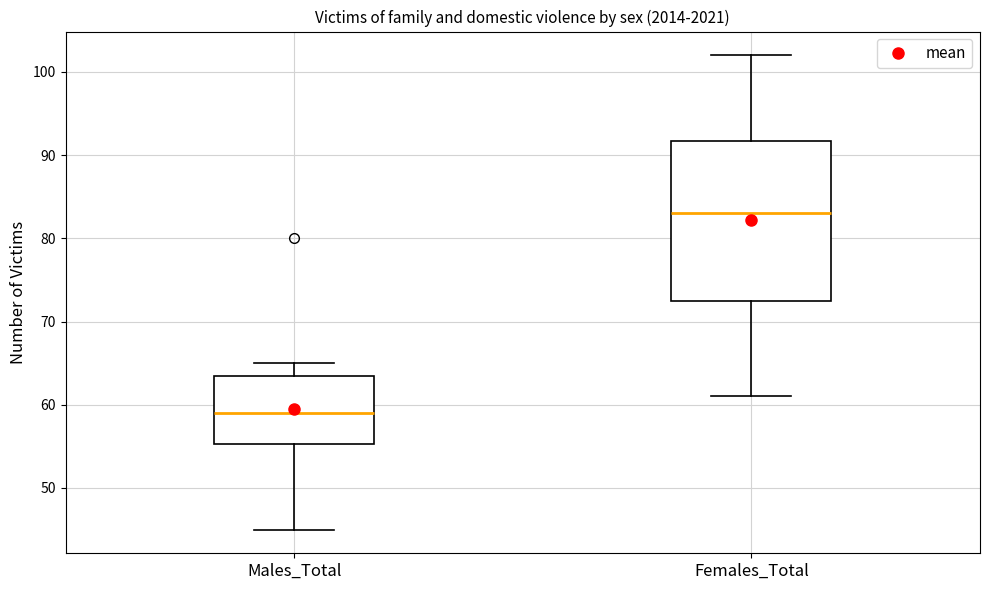

Reading left to right, read every box against the y-axis: the position of its median line, the range the box covers, and the ends of its whiskers. The values are not printed on the chart, so give them approximately, as read against the axis.

Males_Total: median 59, box 55 to 64, whiskers 45 to 65
Females_Total: median 83, box 73 to 92, whiskers 61 to 102